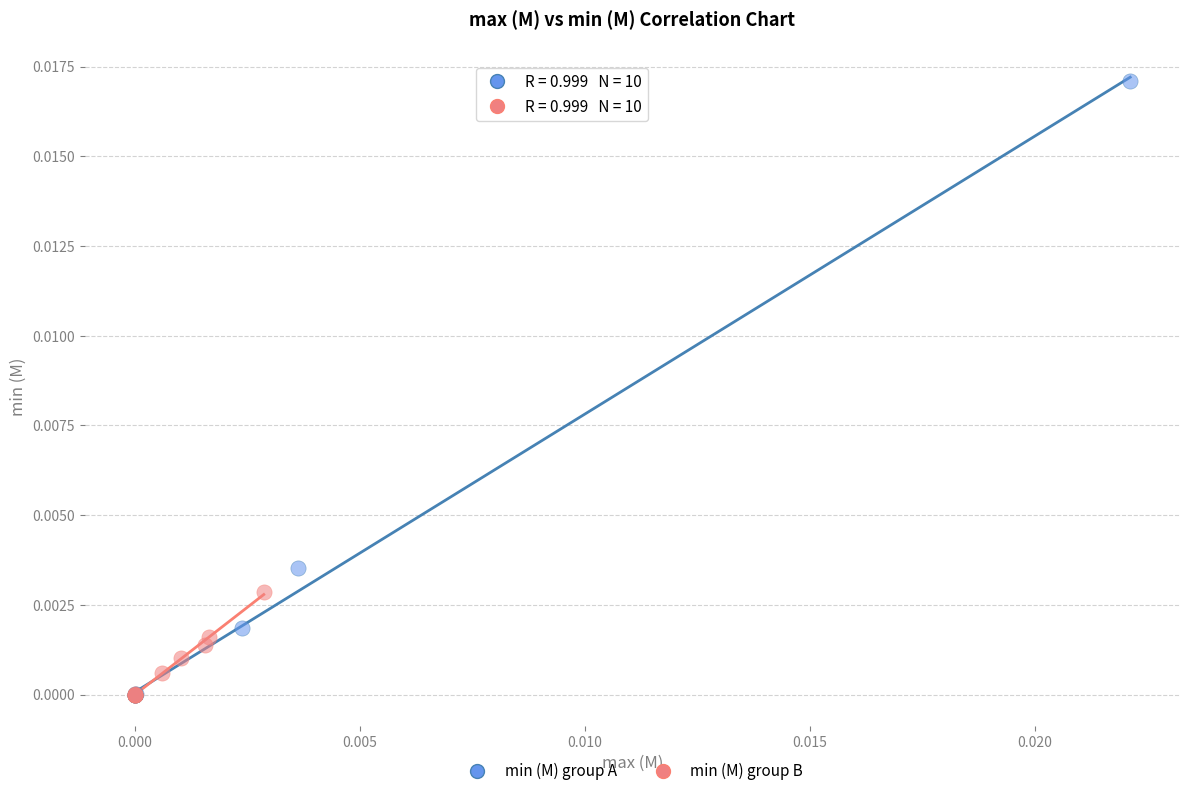

What are all the series names shown in the legend?

min (M) group A, min (M) group B